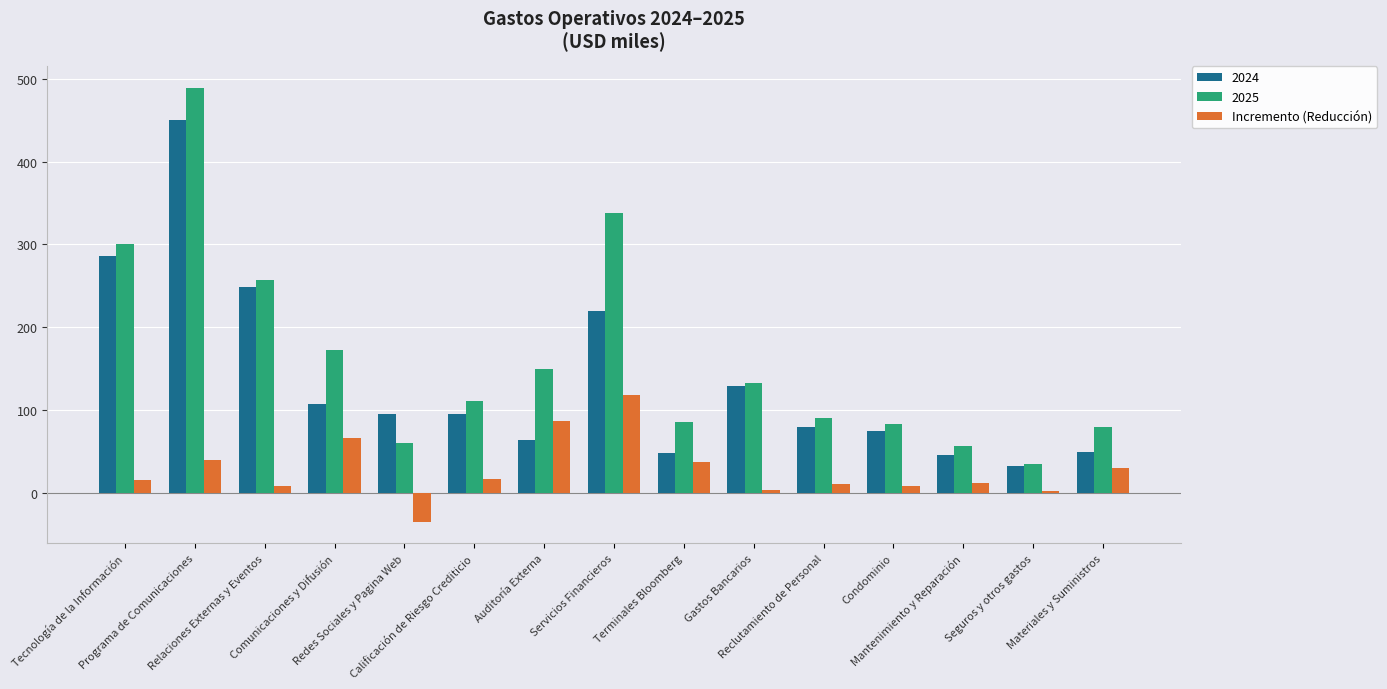

Which series has the largest total across all categories?

2025